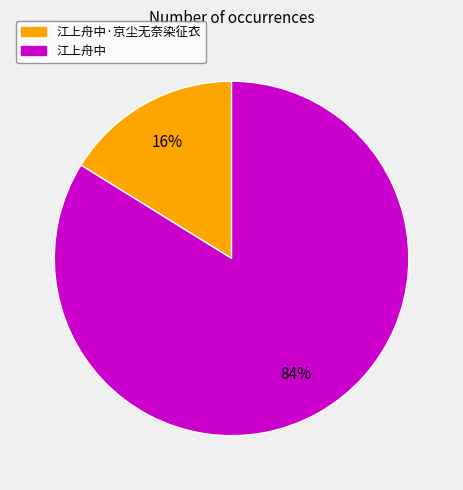

To the nearest percent, what is the difference between the largest and smallest slice percentages?

68%